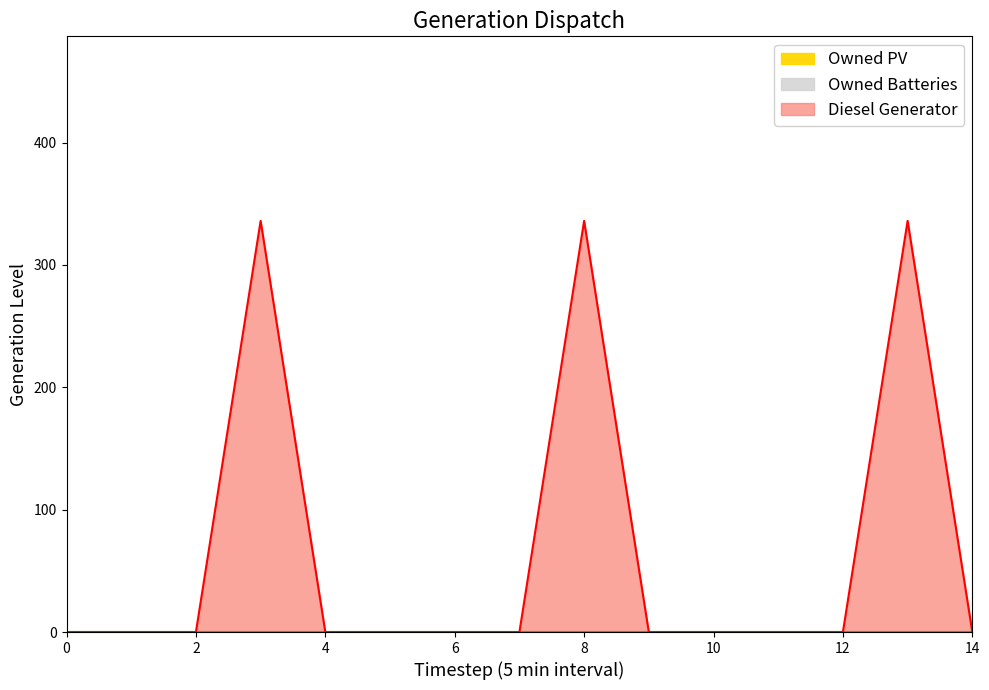

The value of Diesel Generator at 10 is 0. True or false?

True